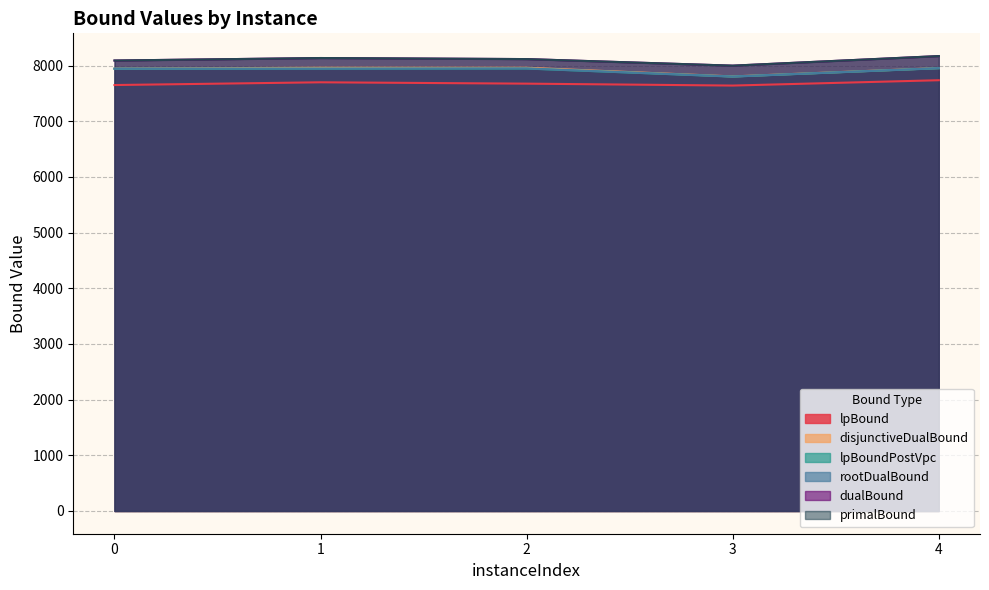

Is it true that lpBound equals 7674.9 at 2?

True